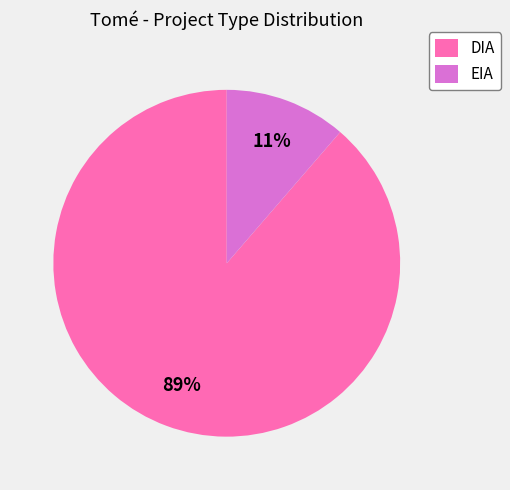

Do DIA and EIA together represent more than half of the pie?

Yes